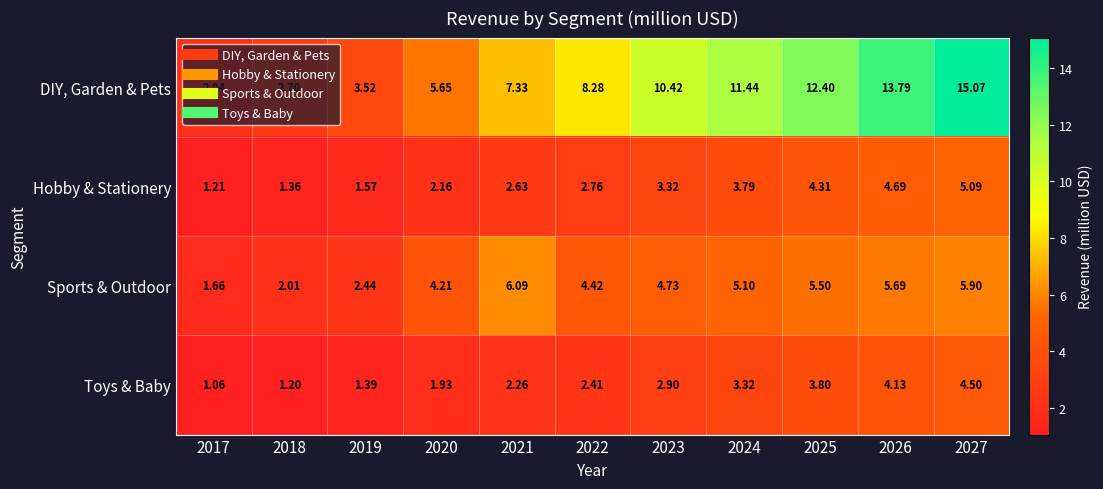

Which series has the largest range (max minus min)?

DIY, Garden & Pets